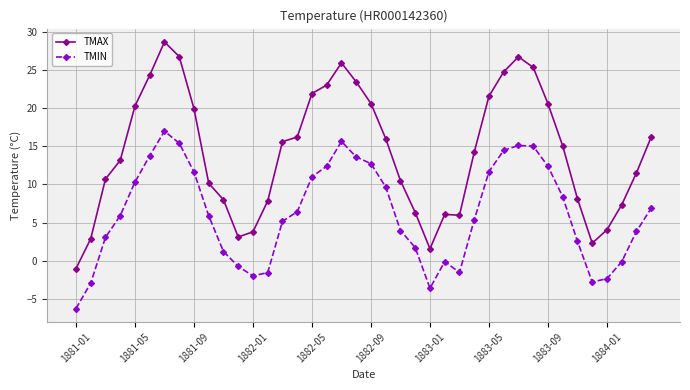

What is the lowest value of the TMIN series?

-6.3